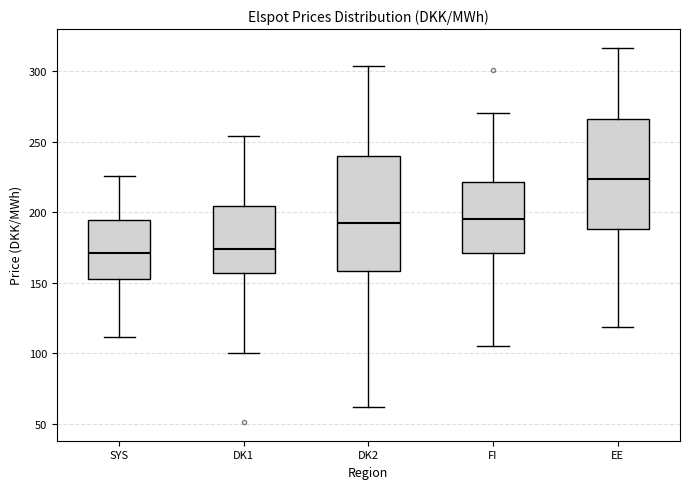

Reading left to right, transcribe this box plot: for each box, give where its median line is, the range the box spans, and where its two whiskers end, as read against the y-axis. The values are not printed on the chart, so give them approximately, as read against the axis.

SYS: median 170, box 155 to 195, whiskers 110 to 225
DK1: median 175, box 155 to 205, whiskers 100 to 255
DK2: median 190, box 160 to 240, whiskers 60 to 305
FI: median 195, box 170 to 220, whiskers 105 to 270
EE: median 225, box 190 to 265, whiskers 120 to 315